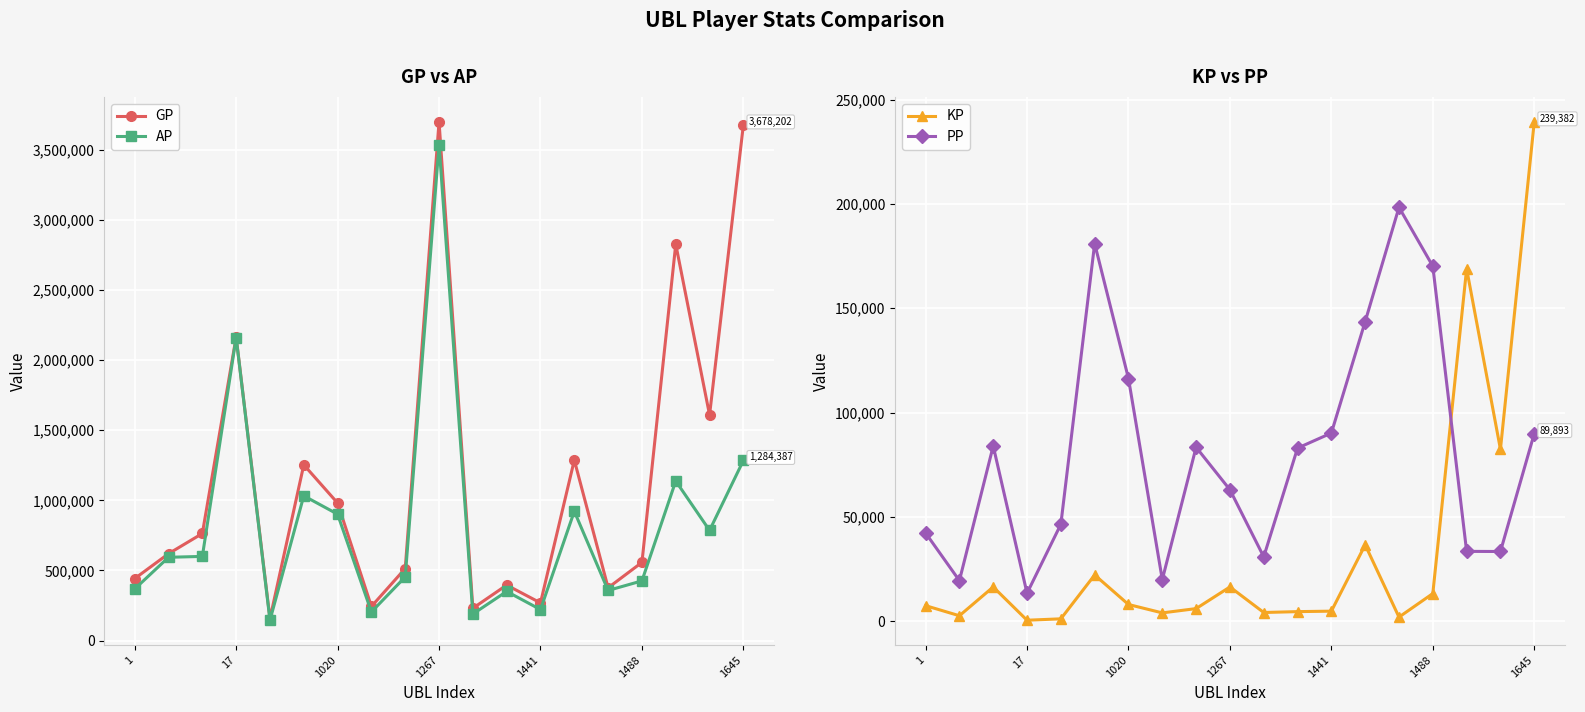

True or false: AP has more than 0 interior local peaks.

True